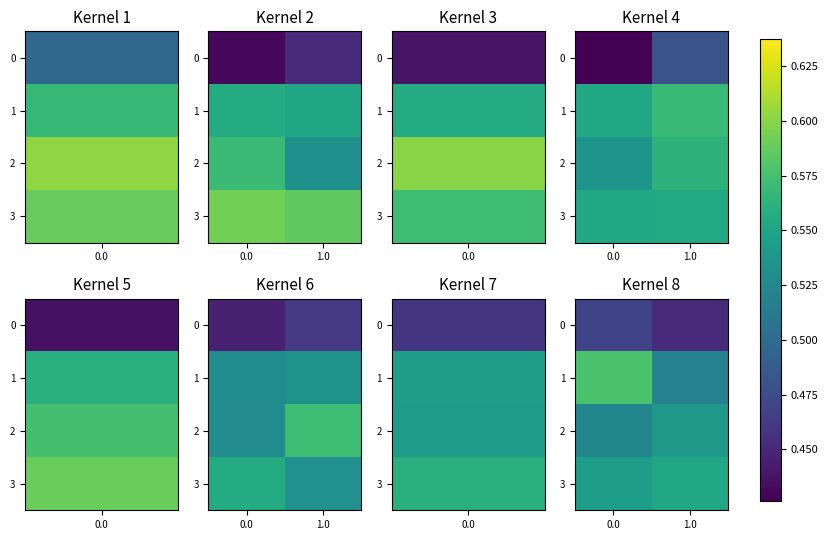

Rank the categories by 3 value from highest to lowest.

1.0, 0.0